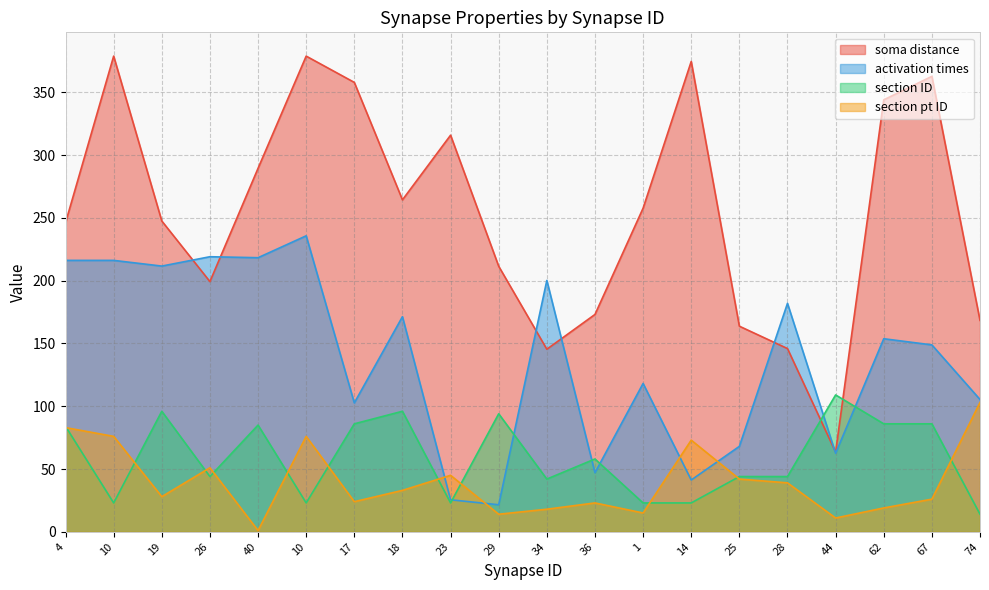

True or false: soma distance and section pt ID intersect in this chart.

False